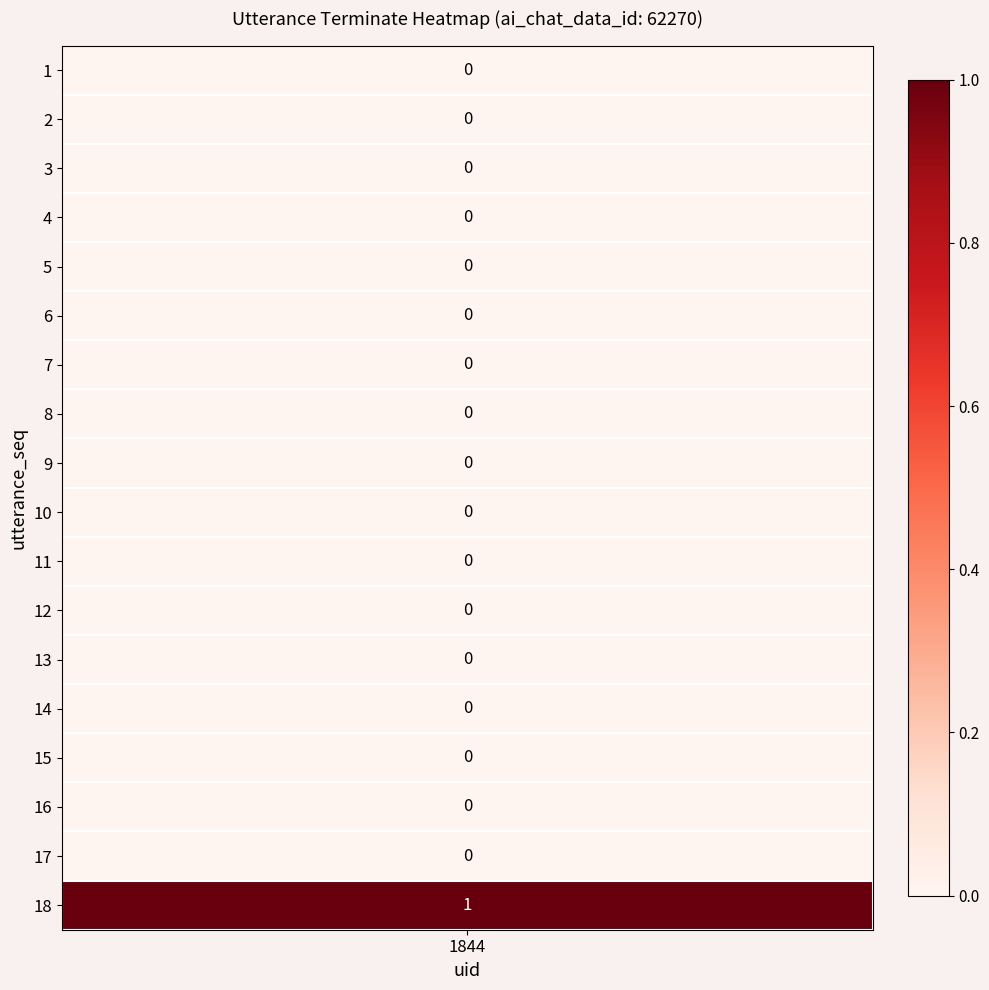

The value at 14 is 0. True or false?

False